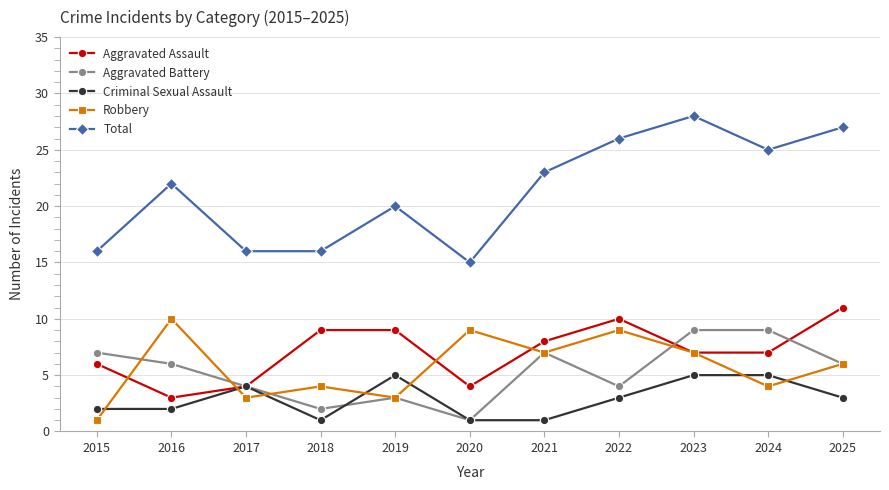

What is the approximate value of Total at 2016, to the nearest 10?

20